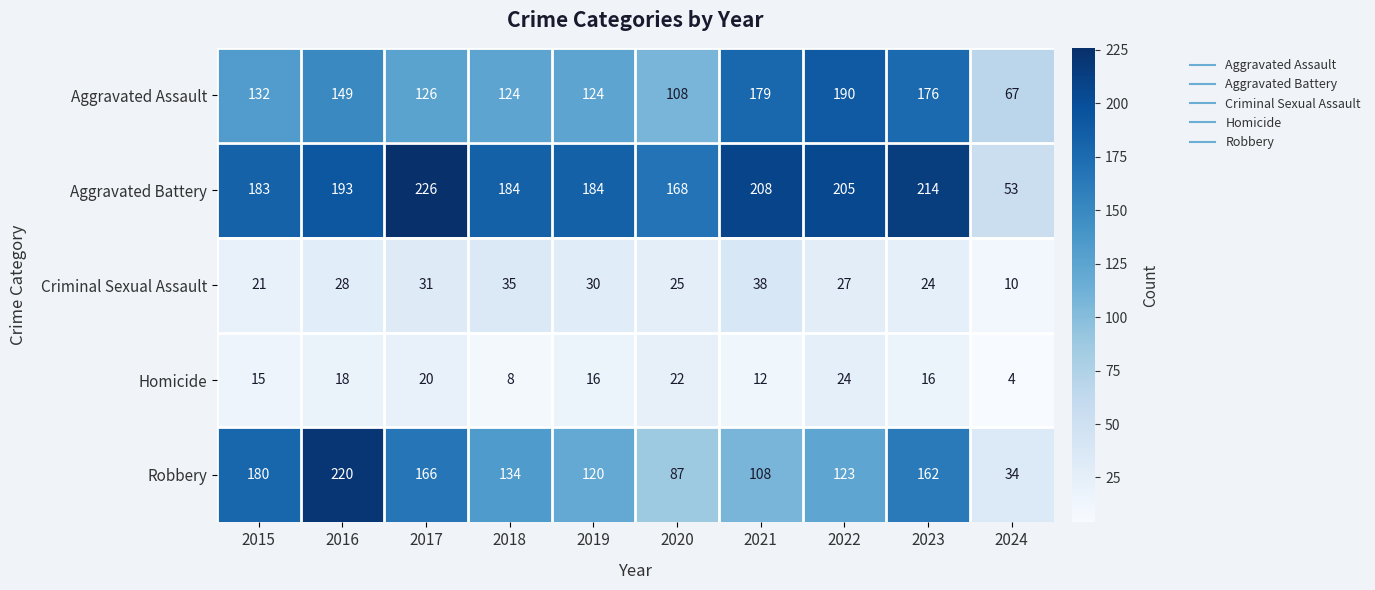

What is the difference between the maximum and minimum values in the Aggravated Assault series?

123